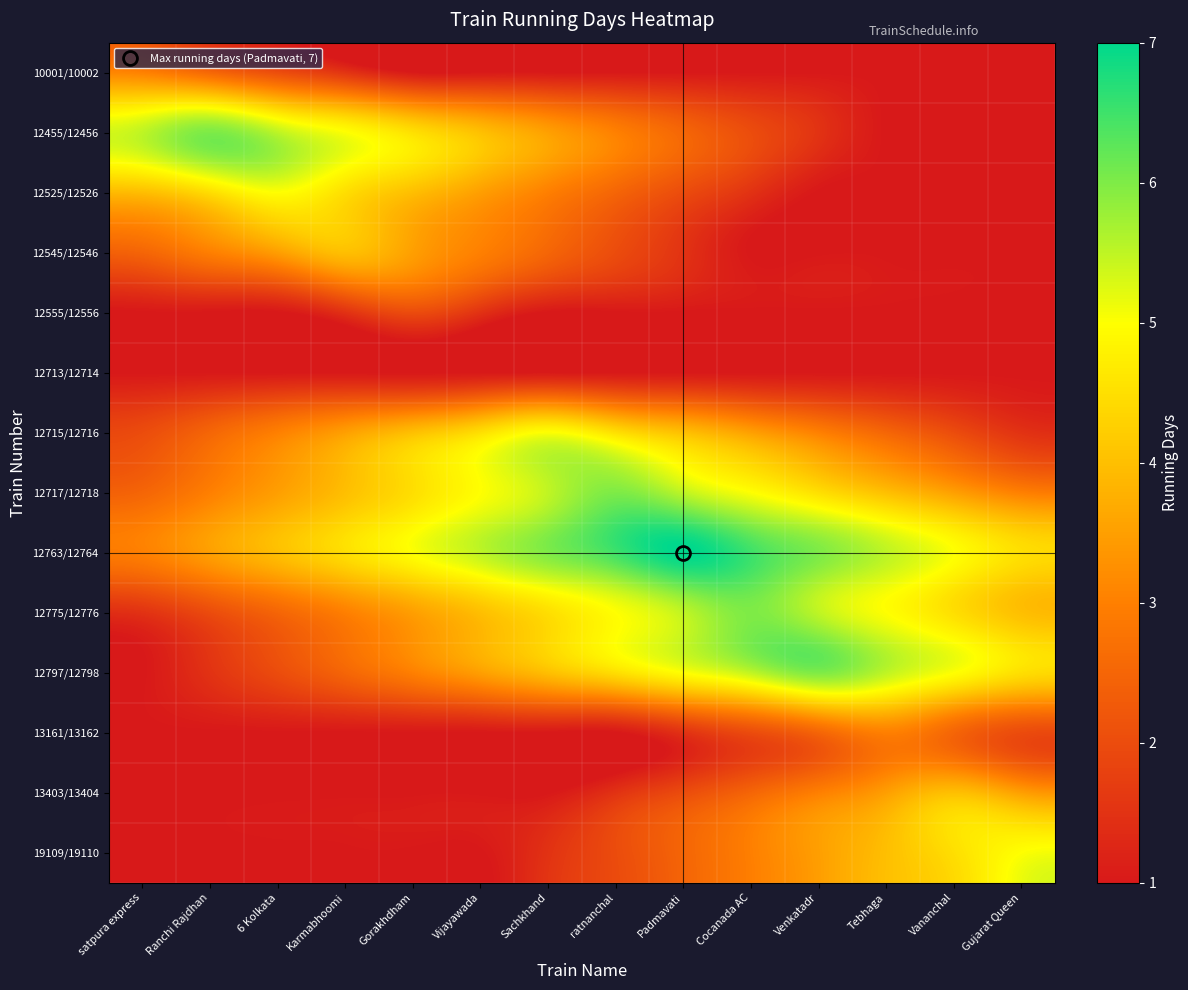

At which category is the sum across all series the highest?

Padmavati